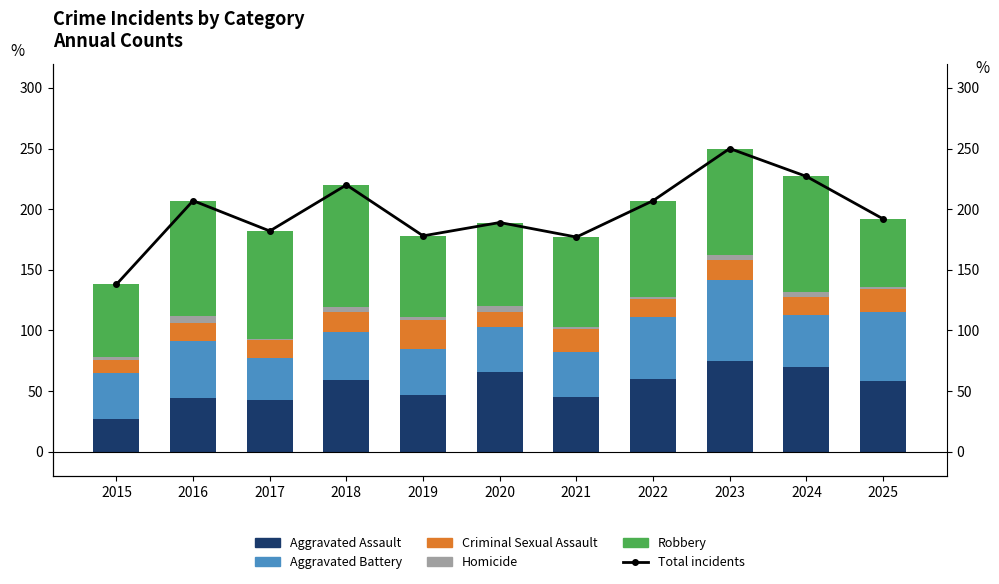

How many values in the Total incidents series are below 192?

5